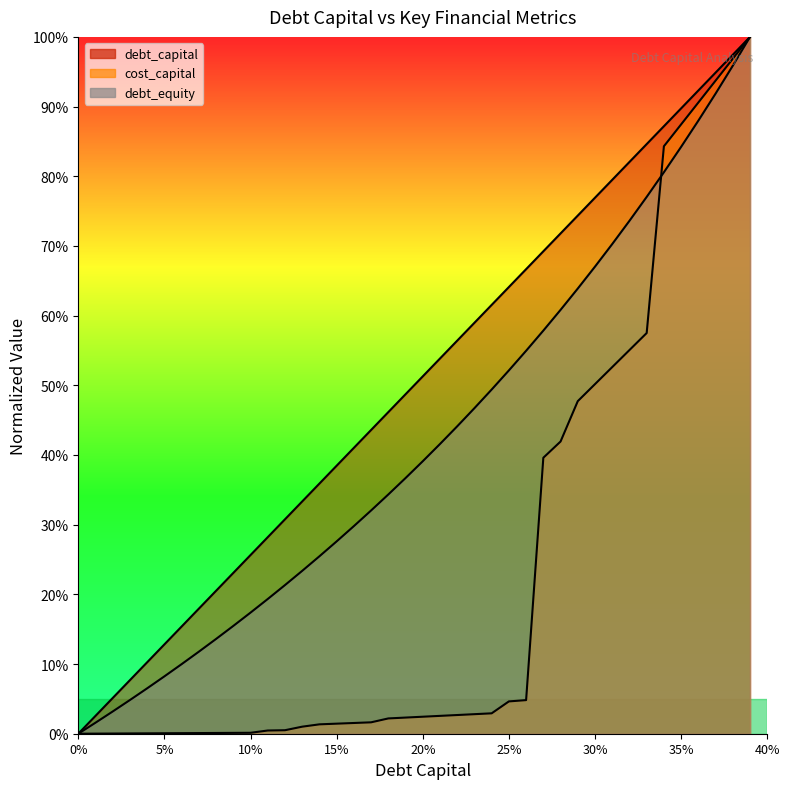

At how many categories does at least one series exceed 0?

39